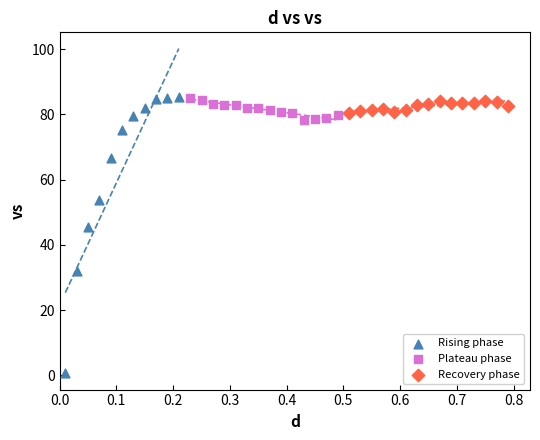

Which series has the largest Y range (max minus min)?

Rising phase